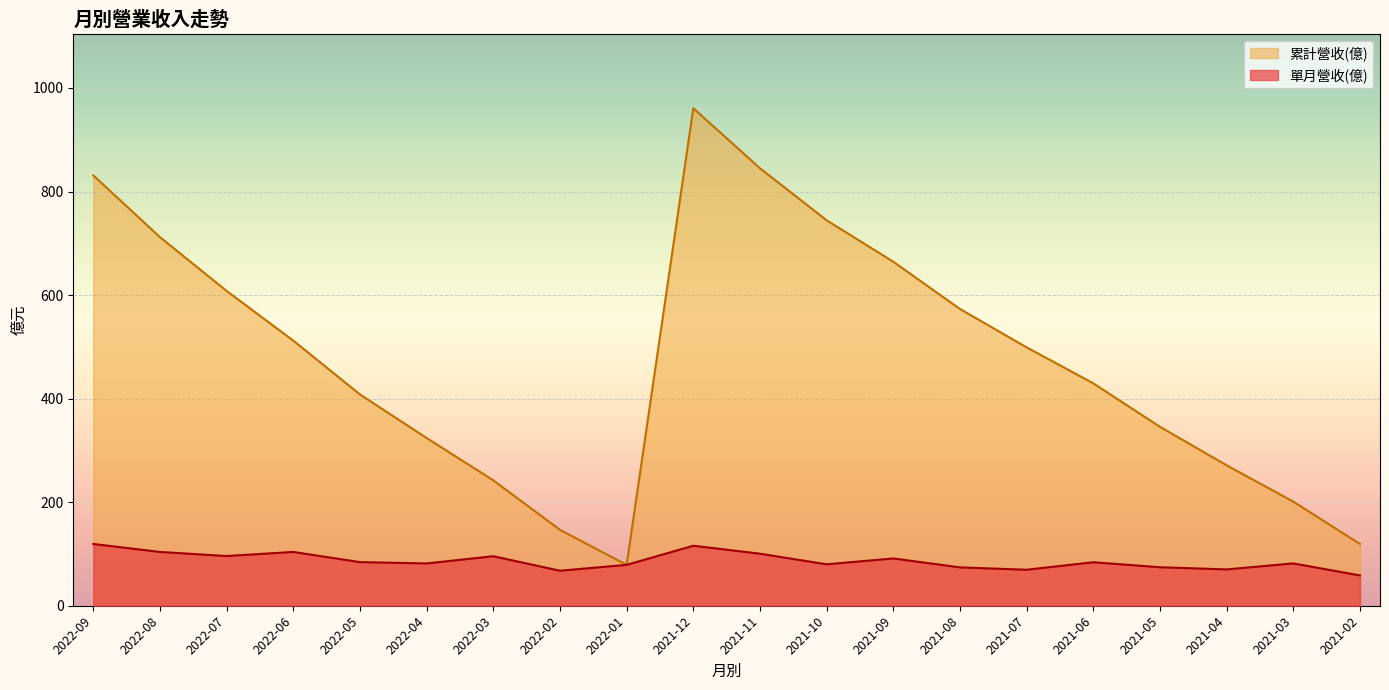

At 2021-05, list the series in order from largest to smallest.

累計營收(億), 單月營收(億)